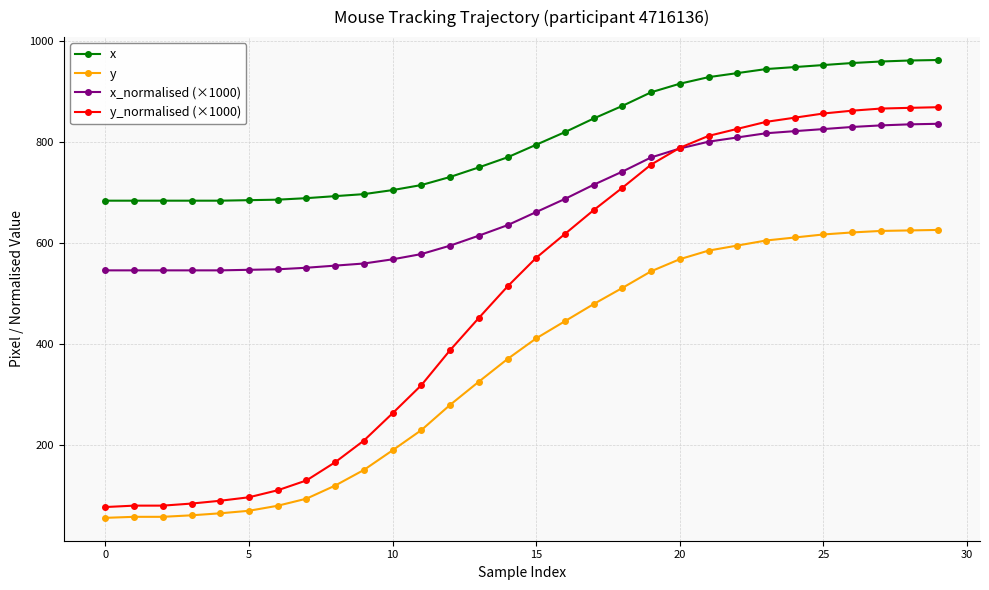

True or false: x_normalised (×1000) and x cross at least once.

False